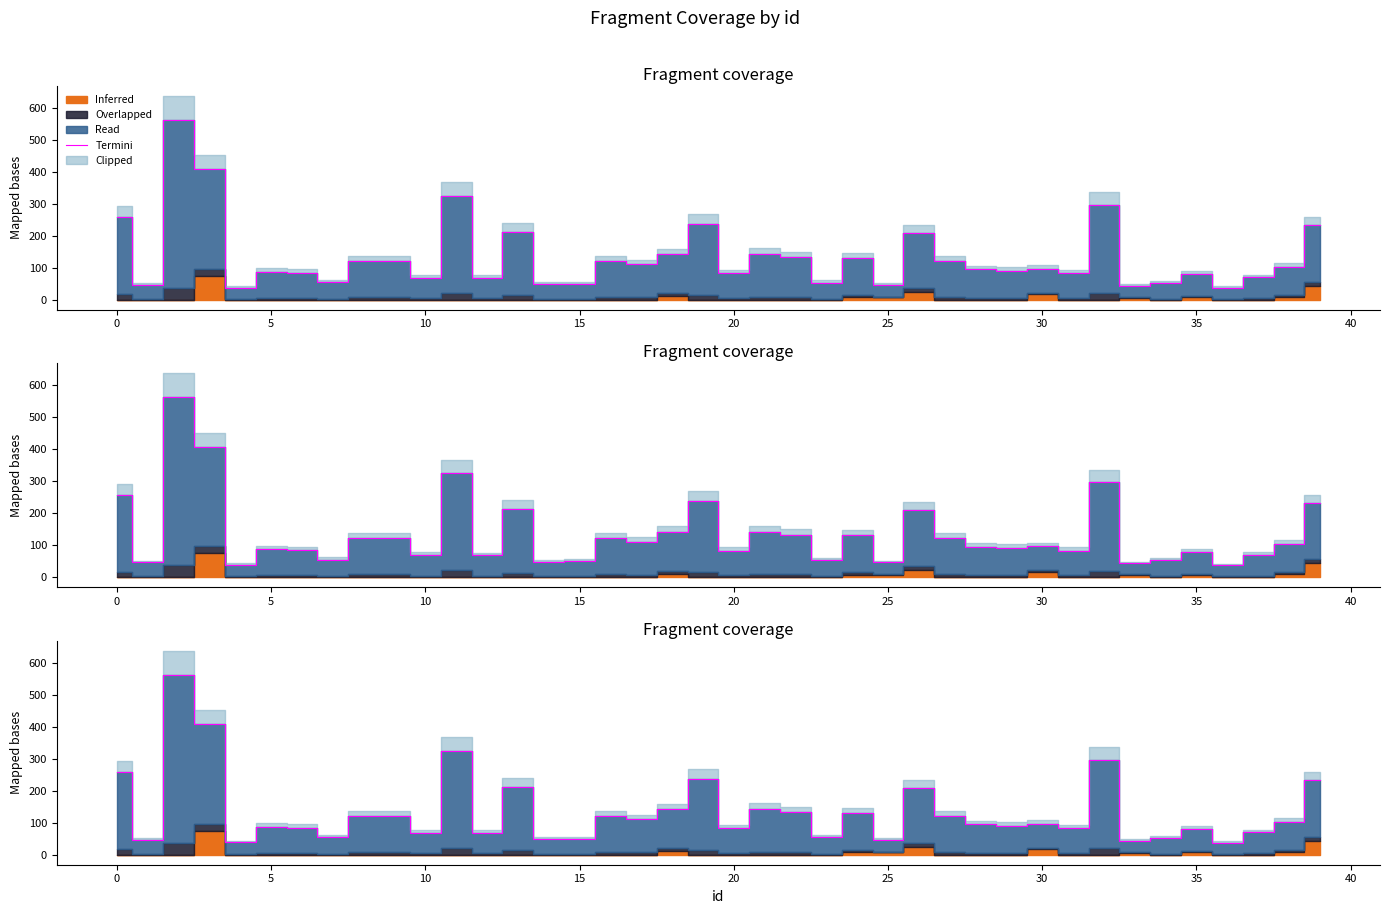

Read the value at 39.

232.1